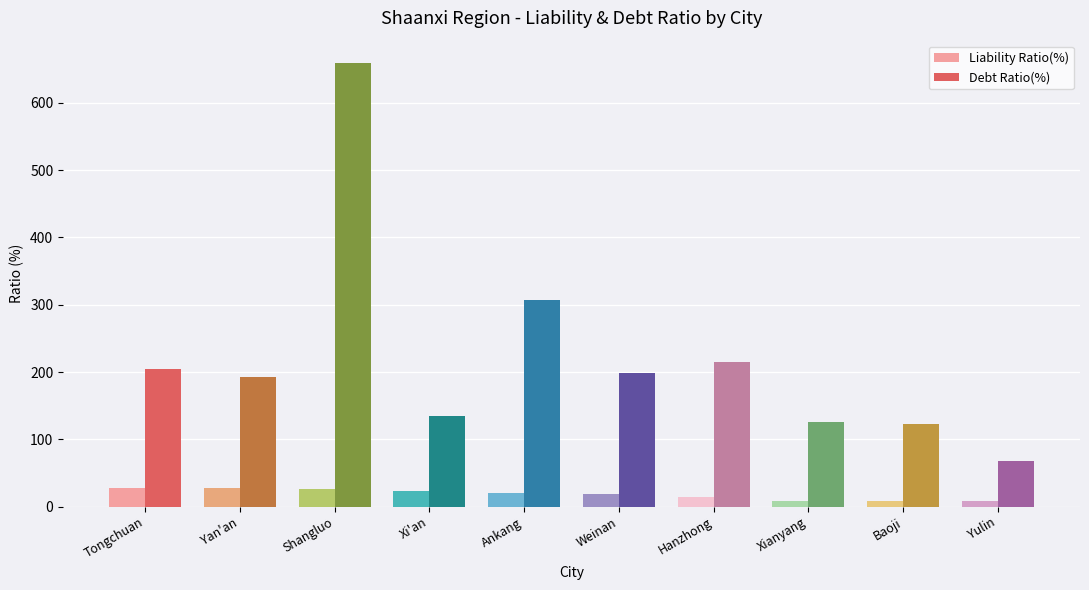

Rank the series at Baoji from lowest to highest value.

Liability Ratio(%), Debt Ratio(%)